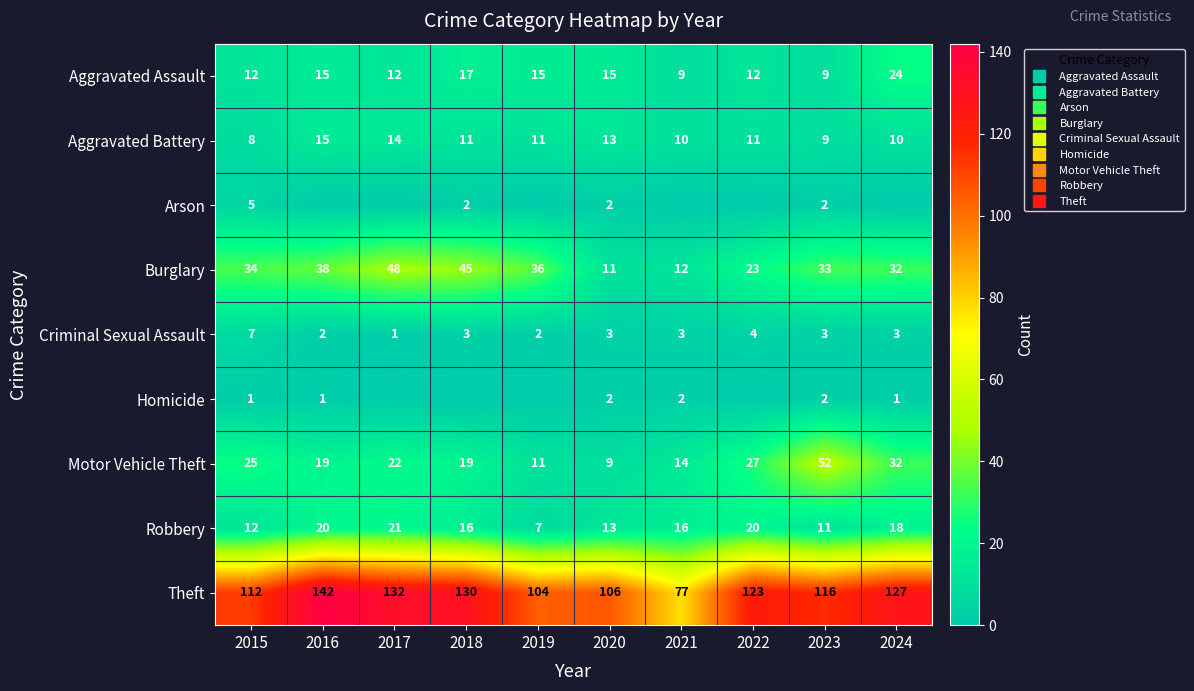

How many data points in Criminal Sexual Assault are less than 3?

3